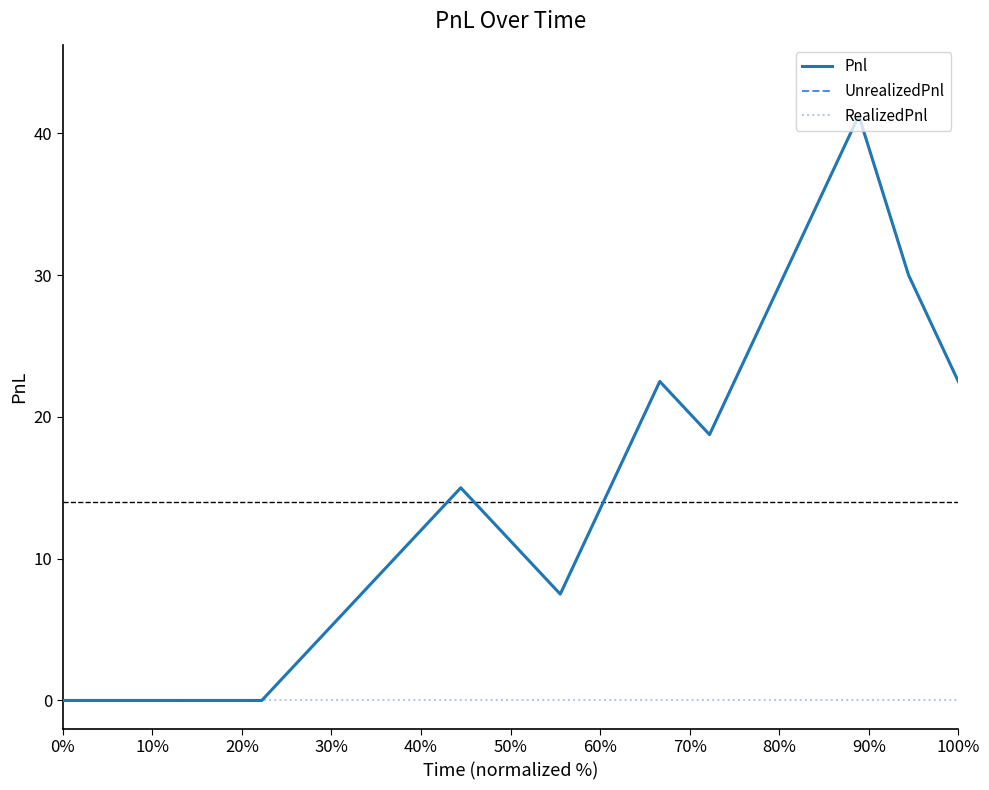

True or false: Pnl has more than 2 points higher than both neighbors.

True